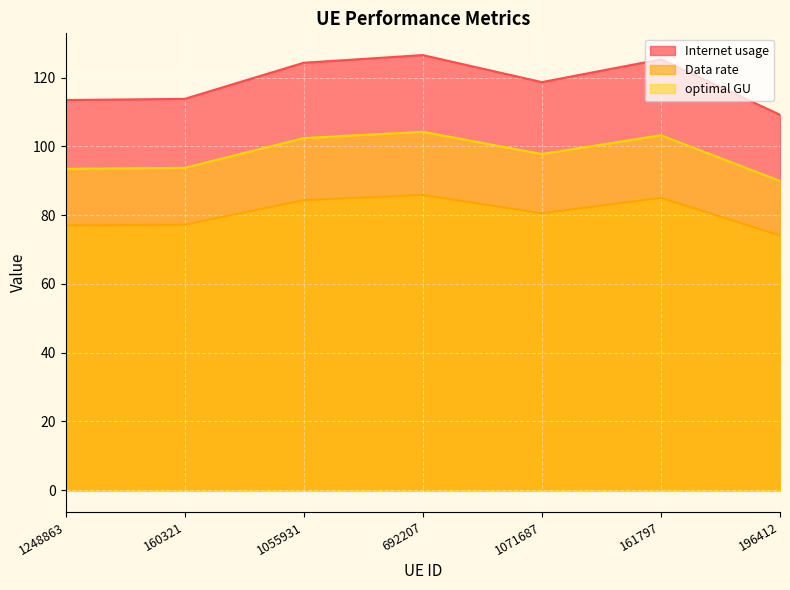

Reading left to right, list all the values displayed in this chart.

Internet usage: 113.5	113.8	124.3	126.5	118.7	125.3	109.2
Data rate: 77.0	77.2	84.3	85.9	80.5	85.0	74.1
optimal GU: 93.5	93.7	102.4	104.2	97.8	103.2	89.9